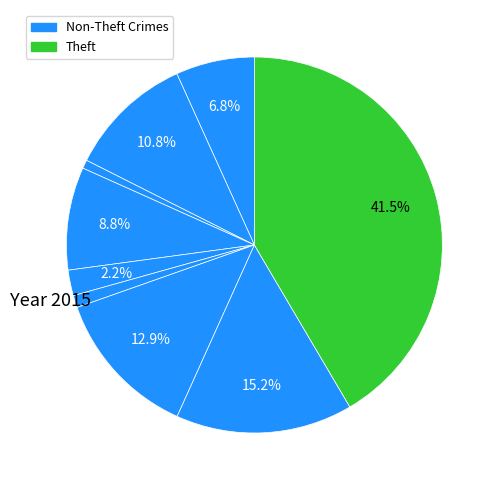

How many segments does this pie chart have?

9